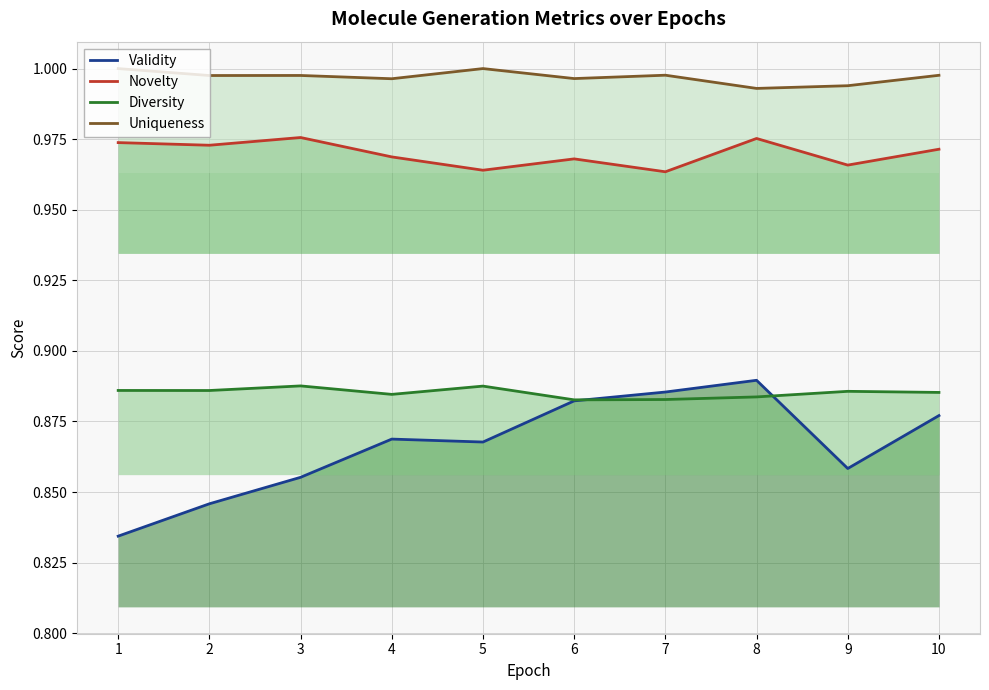

Rank the categories by Uniqueness value from lowest to highest.

8, 9, 4, 6, 2, 3, 10, 7, 1, 5